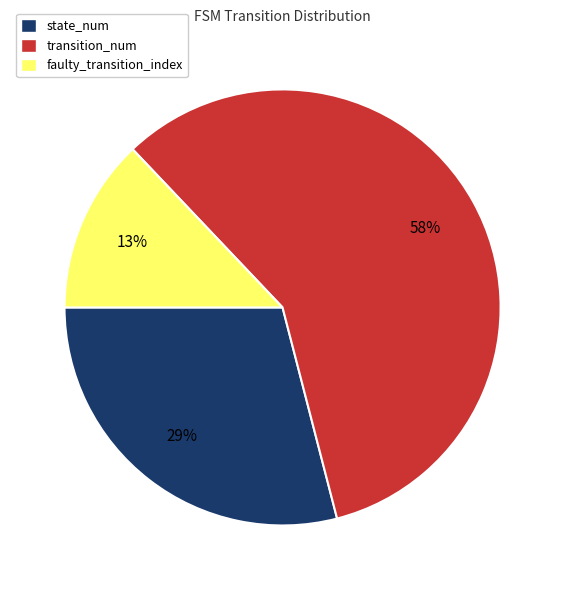

Rank the categories by value from lowest to highest.

faulty_transition_index, state_num, transition_num